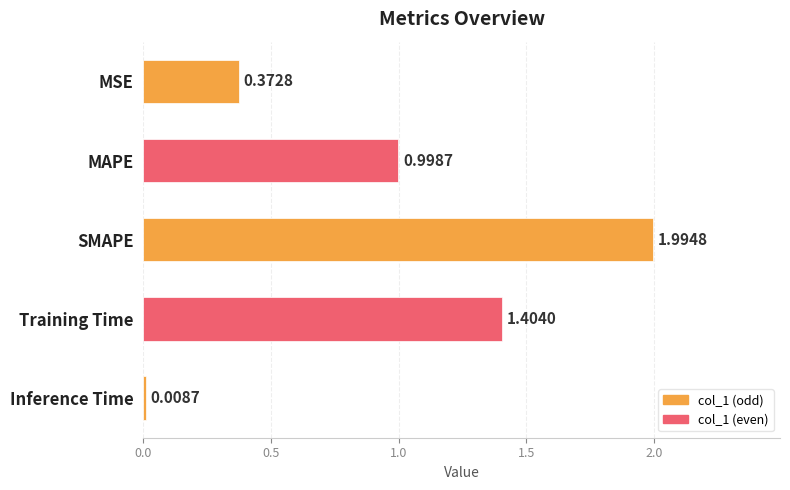

Which has a higher value, Training Time or SMAPE?

SMAPE